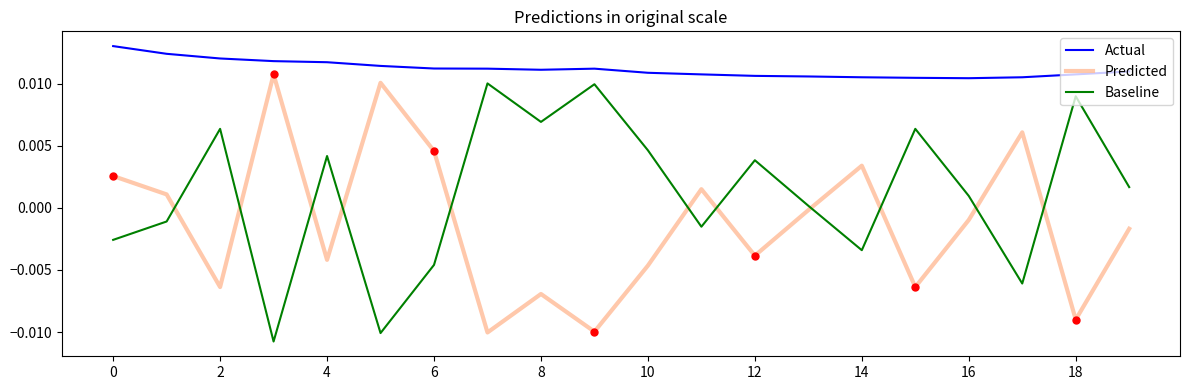

Which series has the largest total across all categories?

Actual